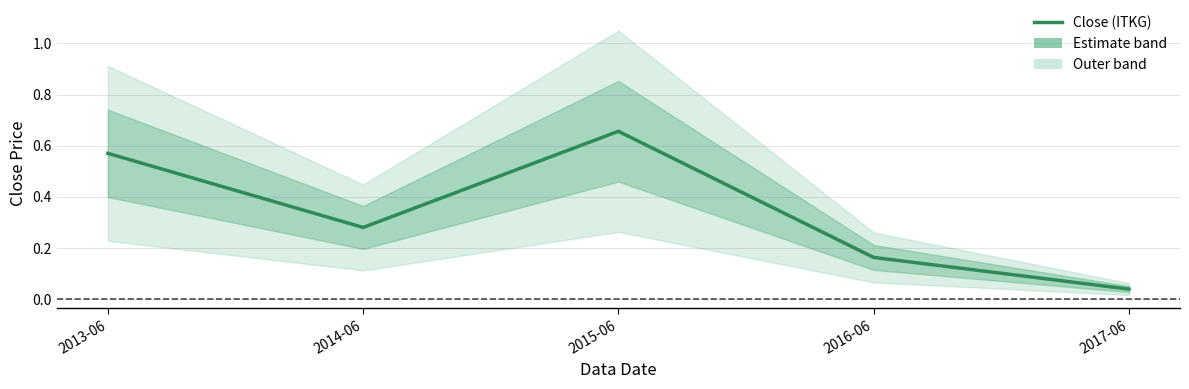

At which category does the data reach its first local valley?

2014-06